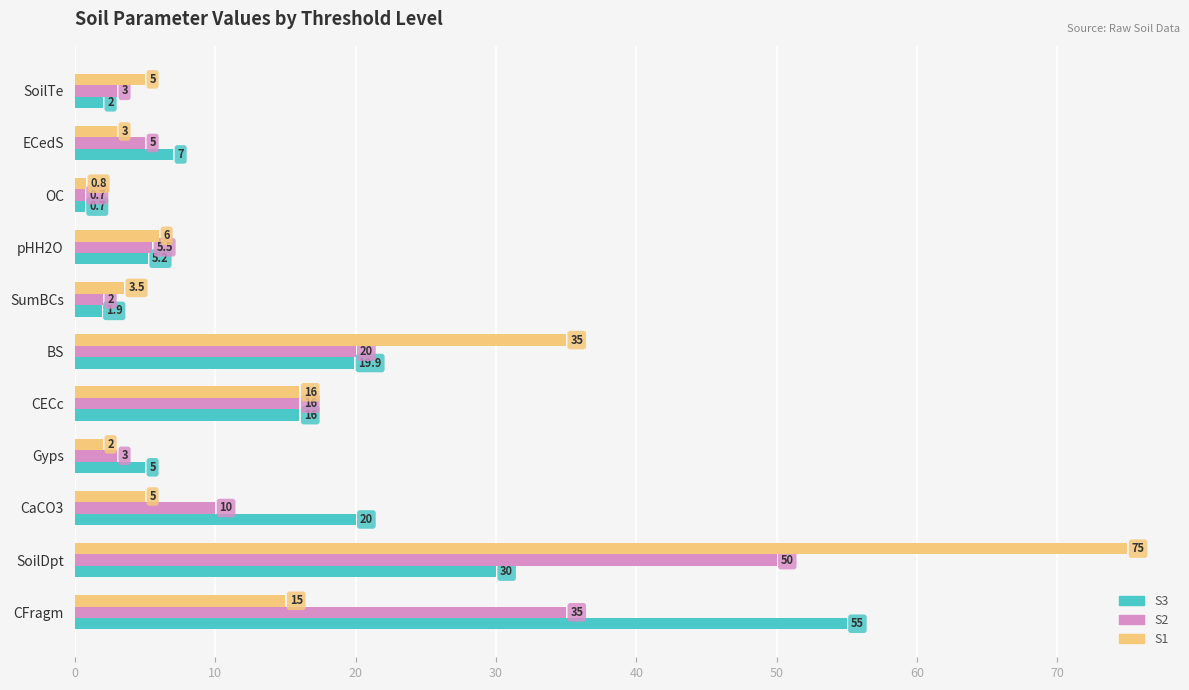

List the series in order of their overall mean, lowest first.

S2, S3, S1